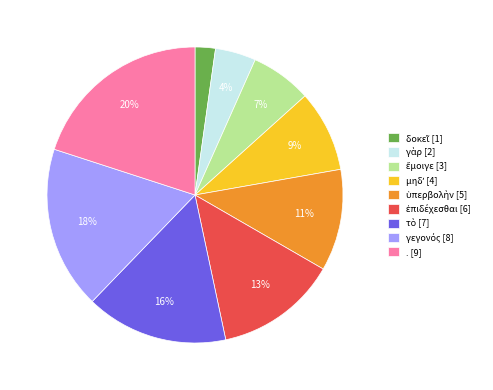

True or false: . [9] accounts for 32% of the total.

False